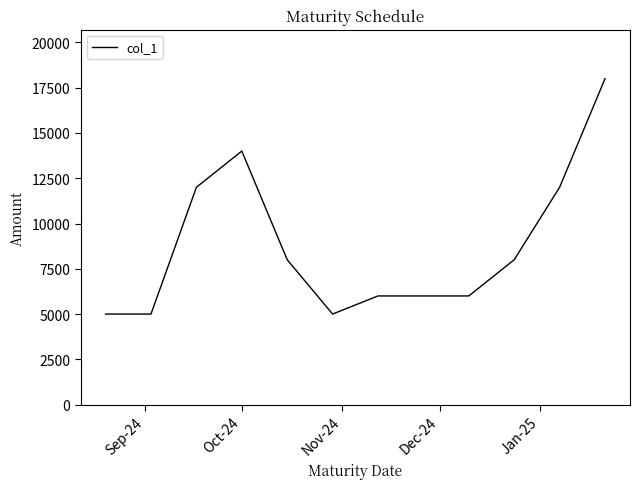

Reading left to right, what are all the values shown in this chart?

5000	5000	12000	14000	8000	5000	6000	6000	8000	12000	18000